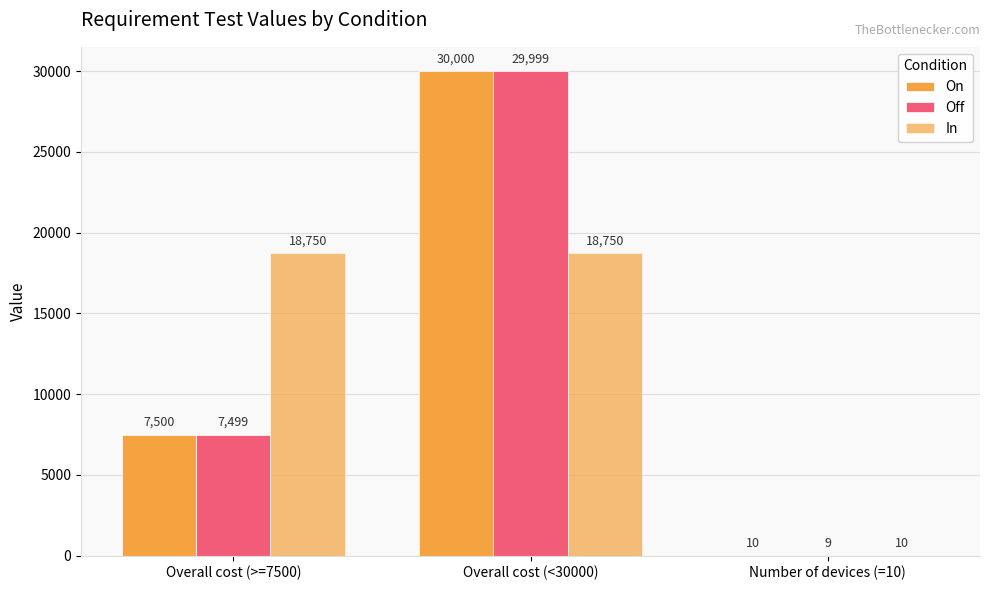

What is the smallest value displayed?

9